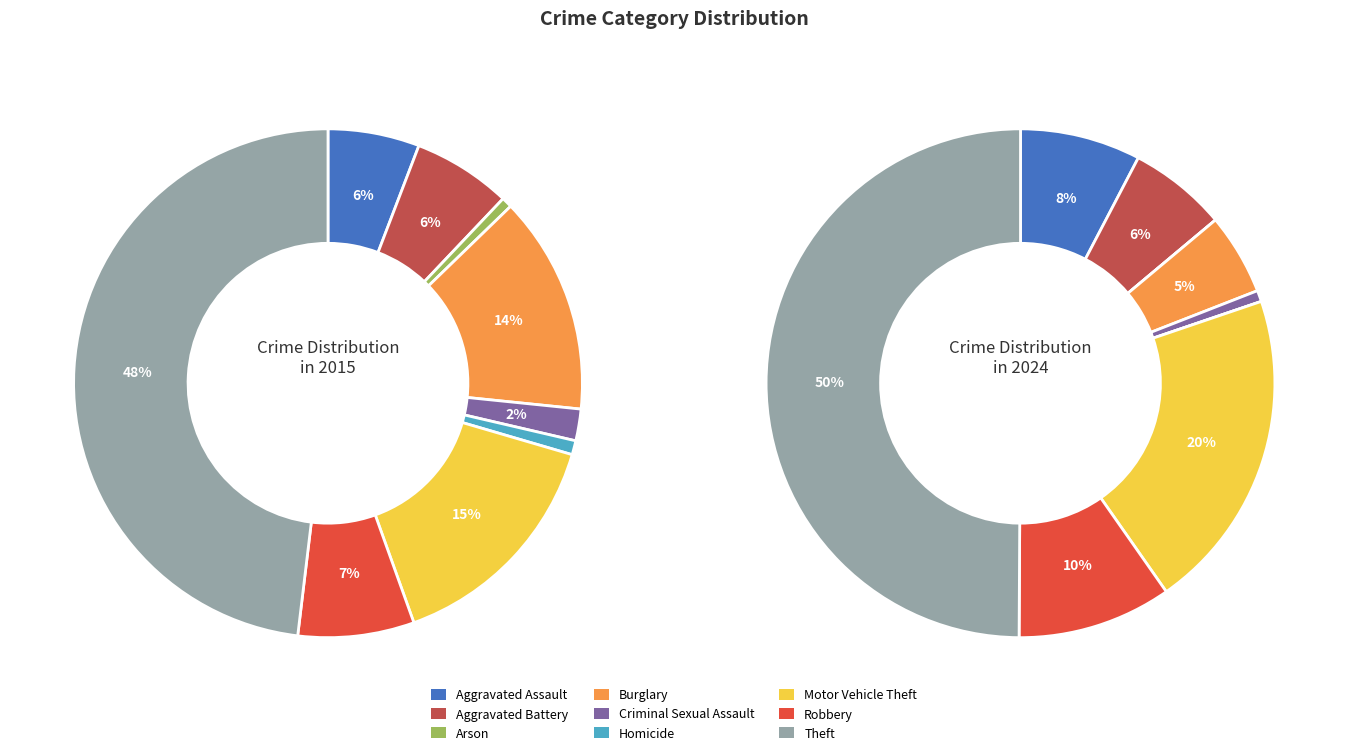

Combined, what portion of the pie is 2 and 5?

1.6%